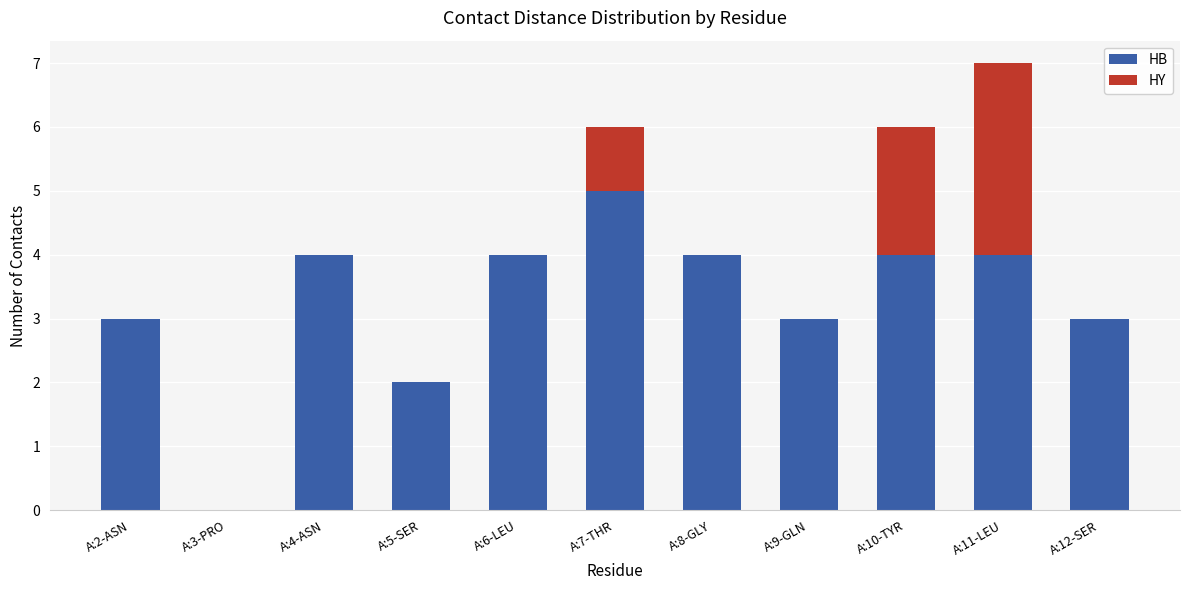

What is the total value across all series at A:7-THR?

6